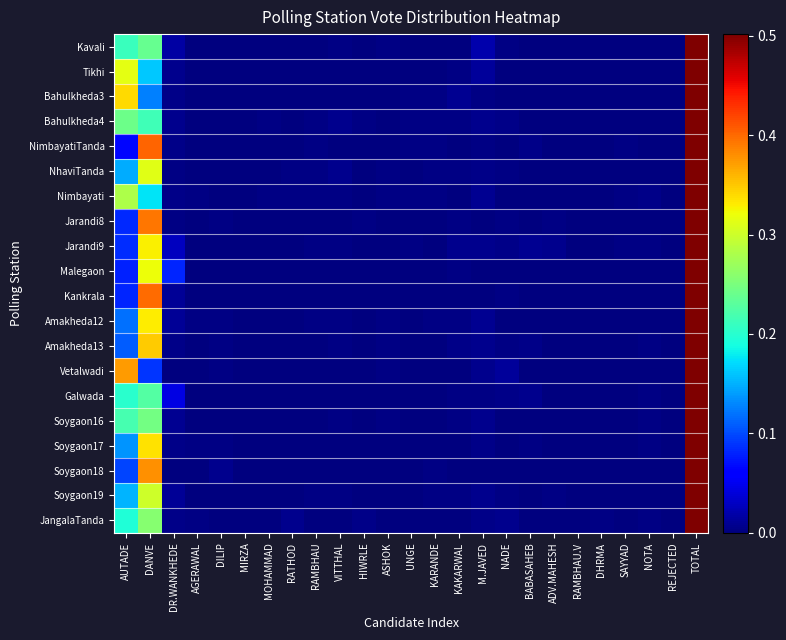

At how many categories does at least one series exceed 0?

25